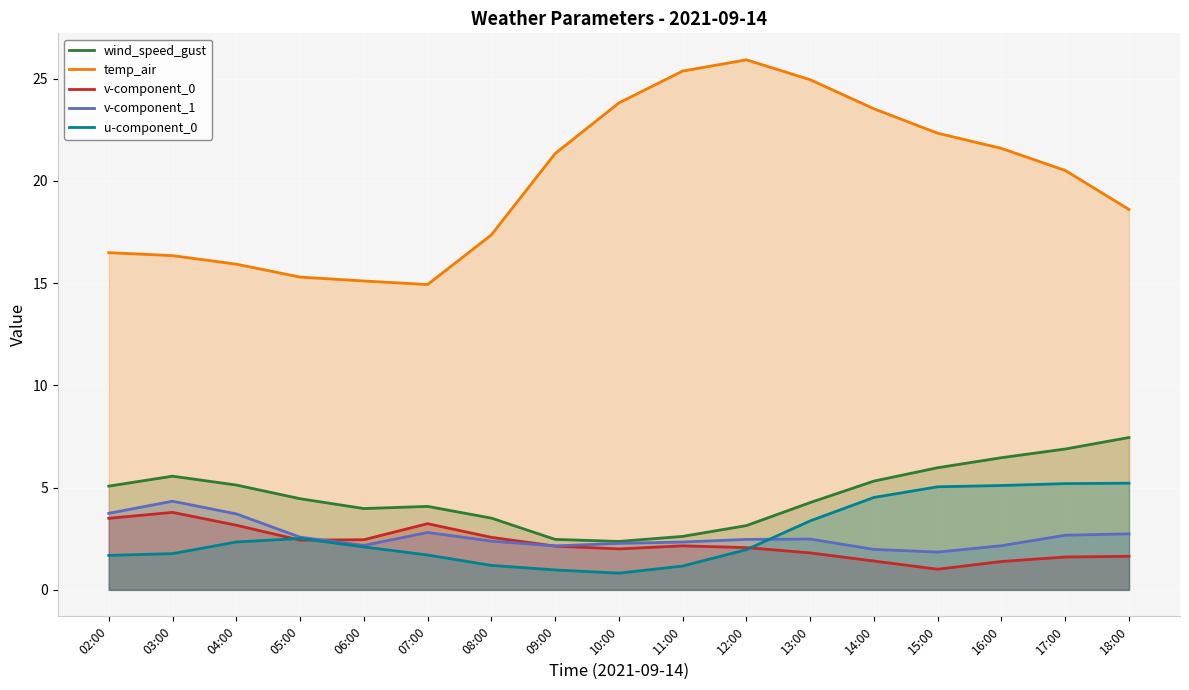

Which category has the highest value across all series?

12:00